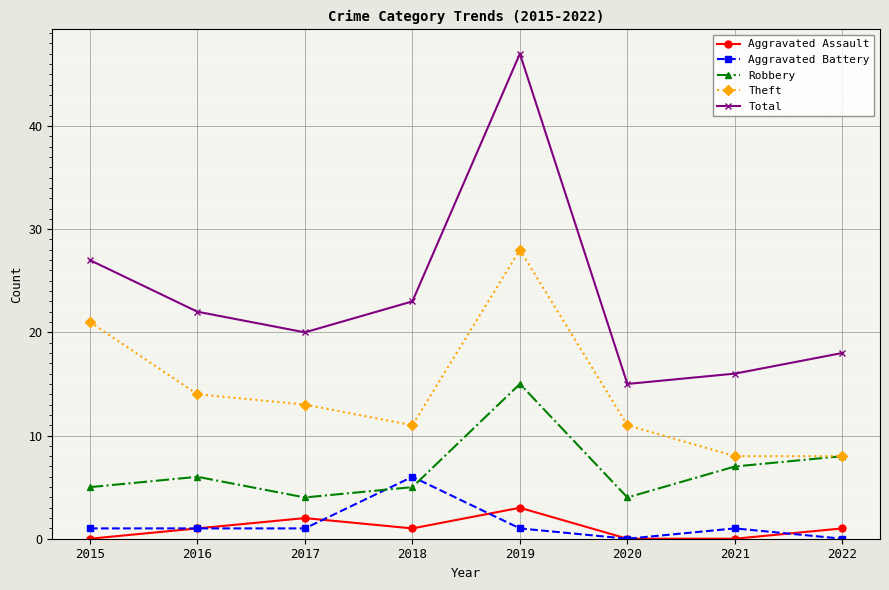

Where is the first local minimum for Aggravated Assault?

2018